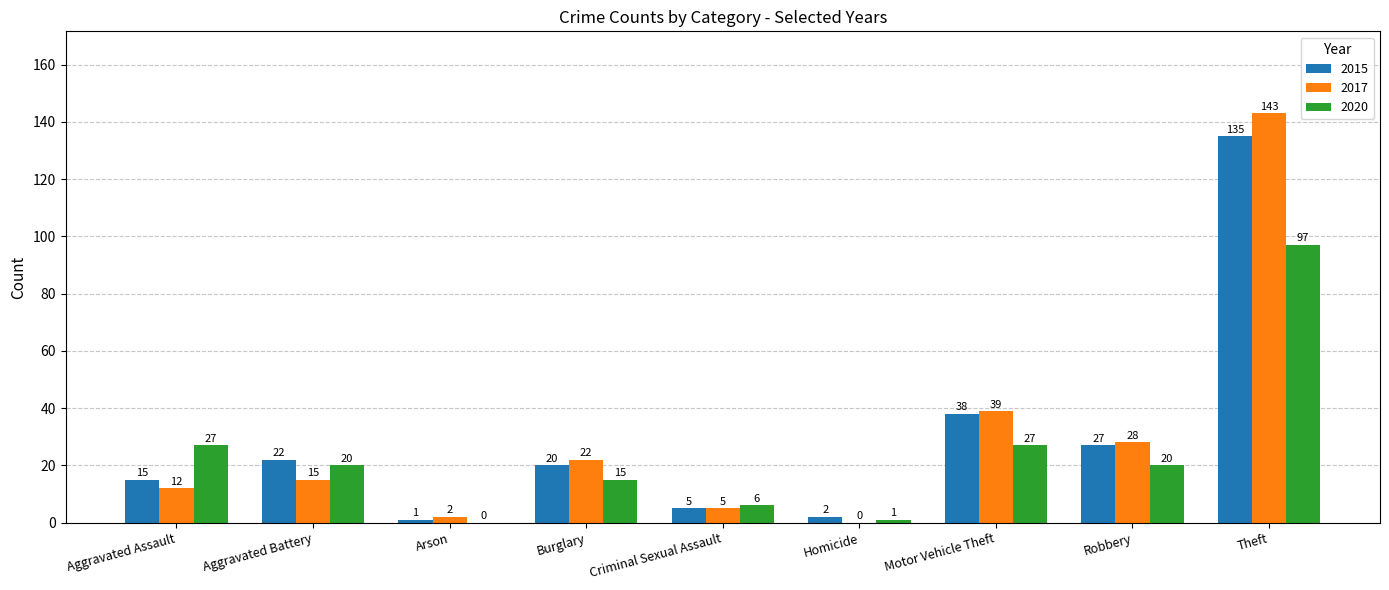

What is the greatest value displayed?

143